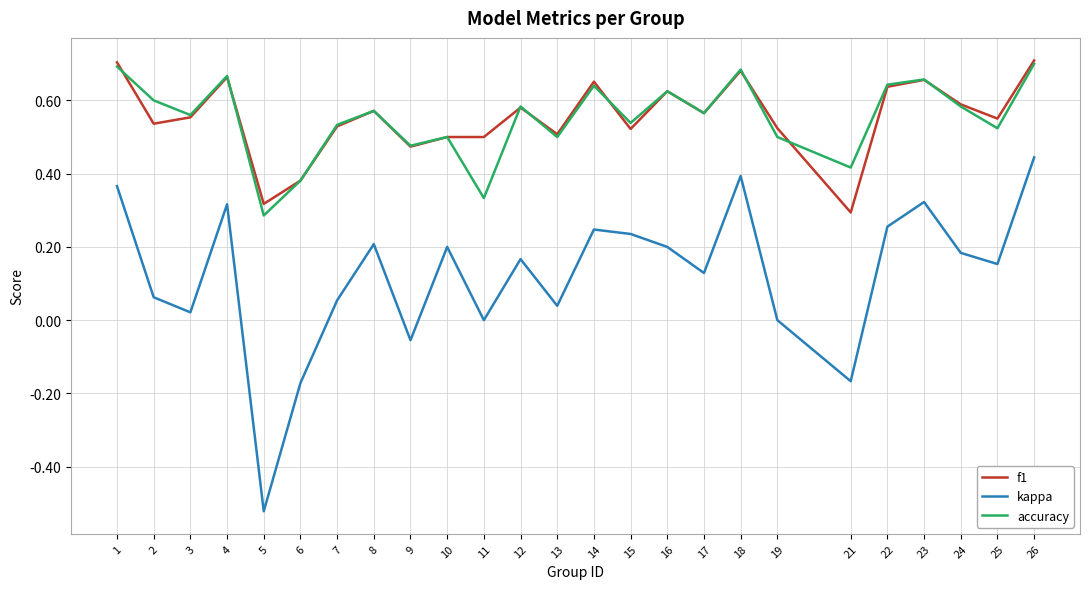

Is the value of kappa at 22 greater than the value of accuracy at 23?

No